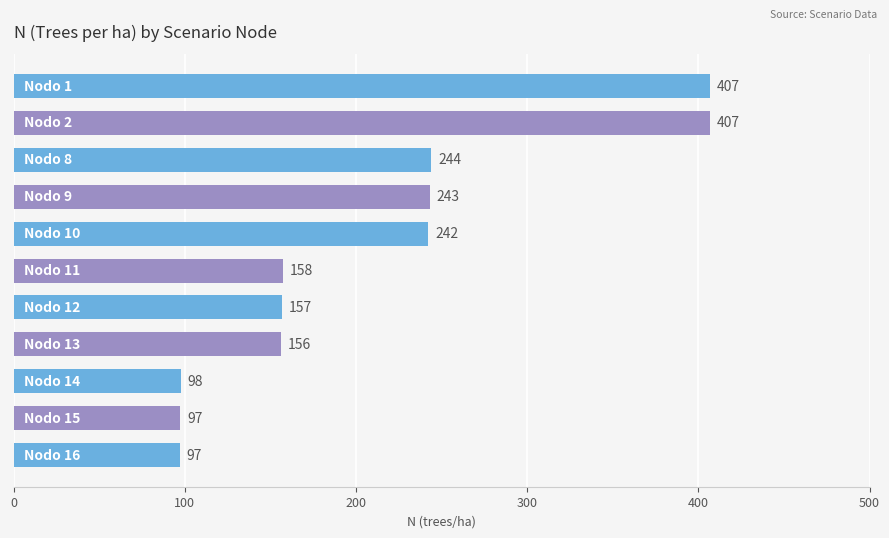

What is the value of the 9th bar from the top?

97.8